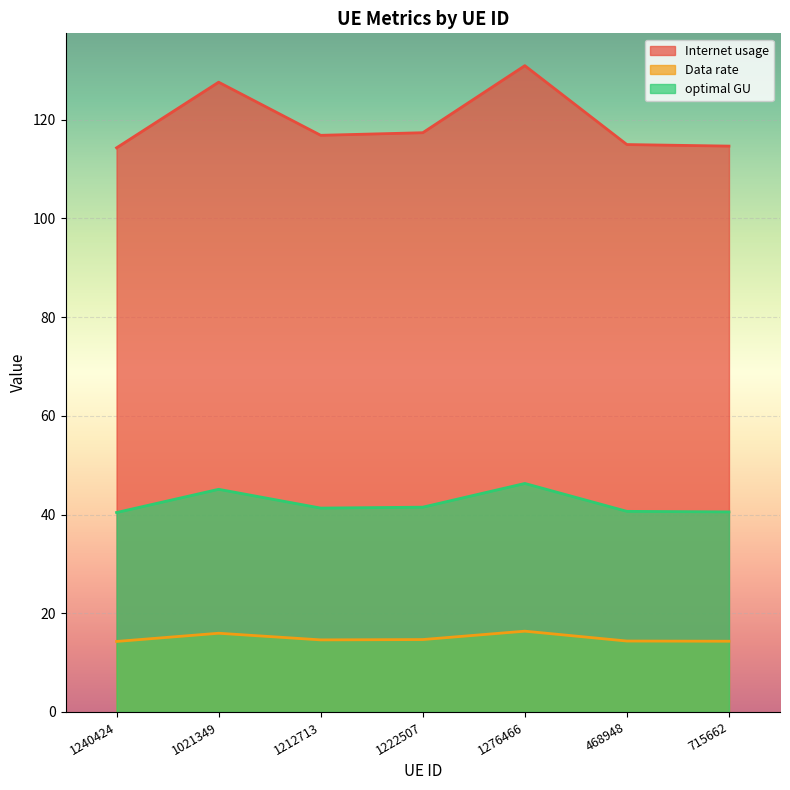

What is the value of the optimal GU point at the 5th from the left?

46.3